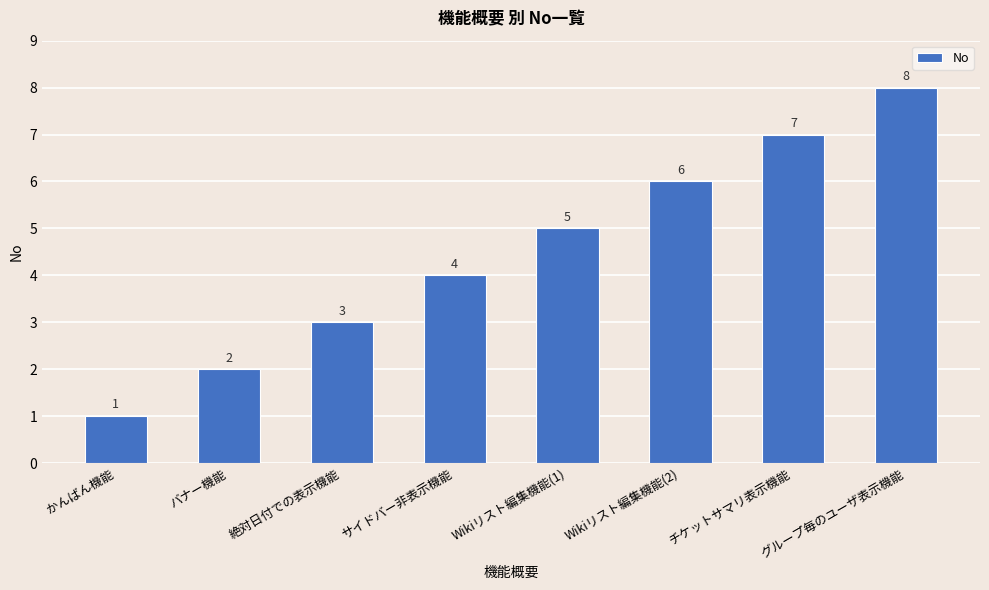

Where is the data nearest to the value 4?

サイドバー非表示機能